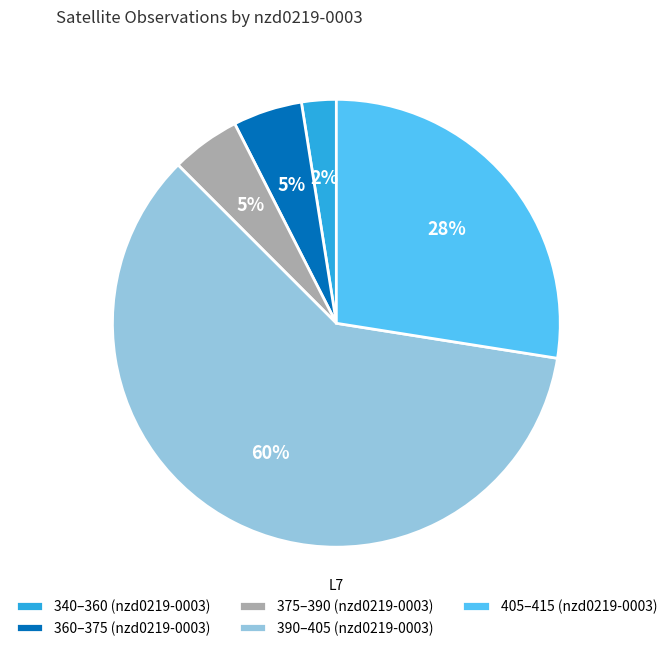

What percentage is the 360–375 (nzd0219-0003) slice, to the nearest percent?

5%